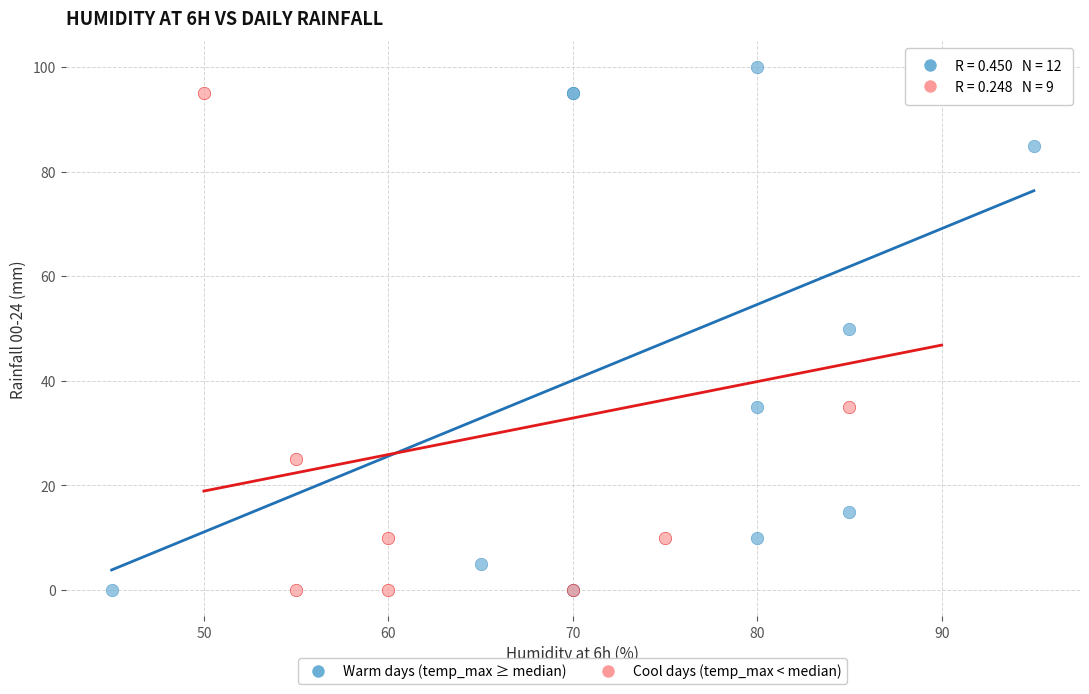

What are all the series names shown in the legend?

Warm days (temp_max ≥ median), Cool days (temp_max < median)